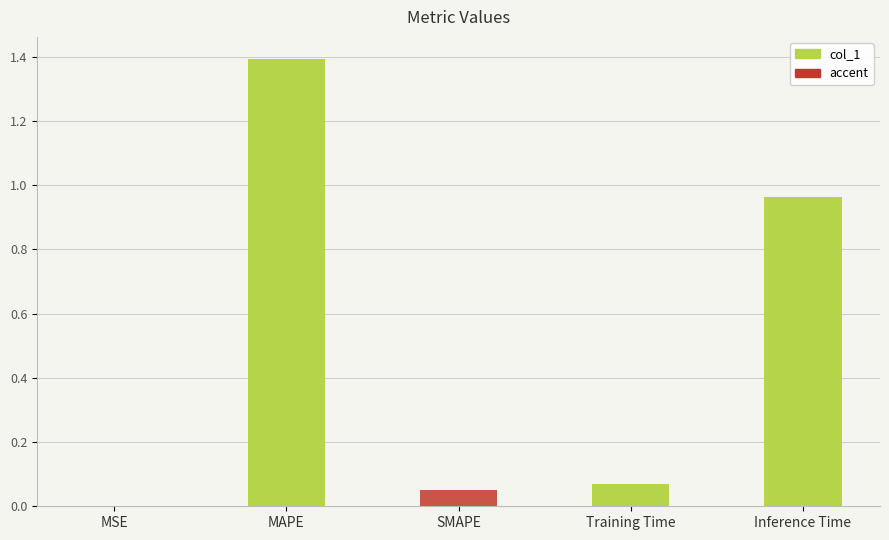

Is it true that the value at MSE is 0.0?

True